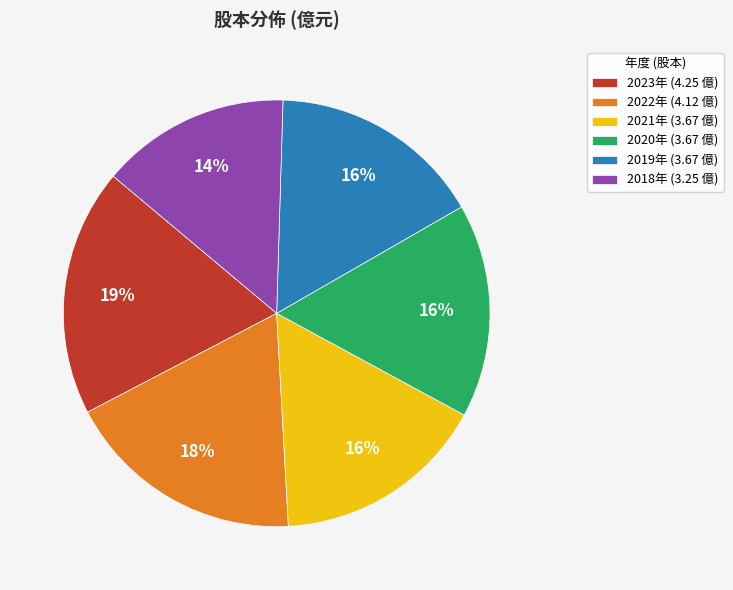

Which category has the biggest portion of the pie?

2023年 (4.25 億)